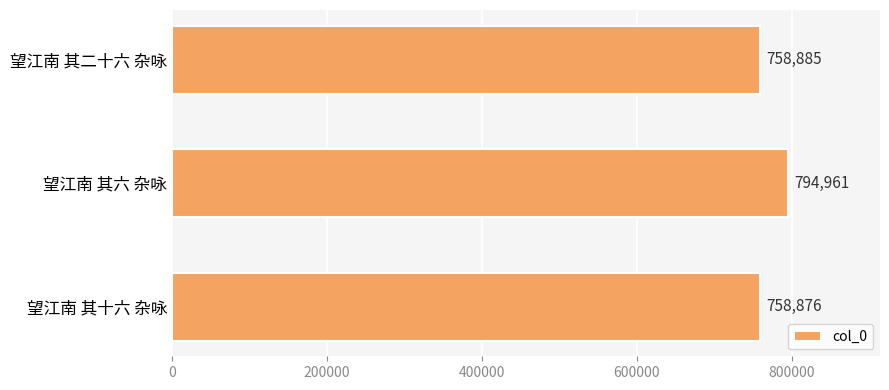

List the labels in order of value, smallest first.

望江南 其十六 杂咏, 望江南 其二十六 杂咏, 望江南 其六 杂咏